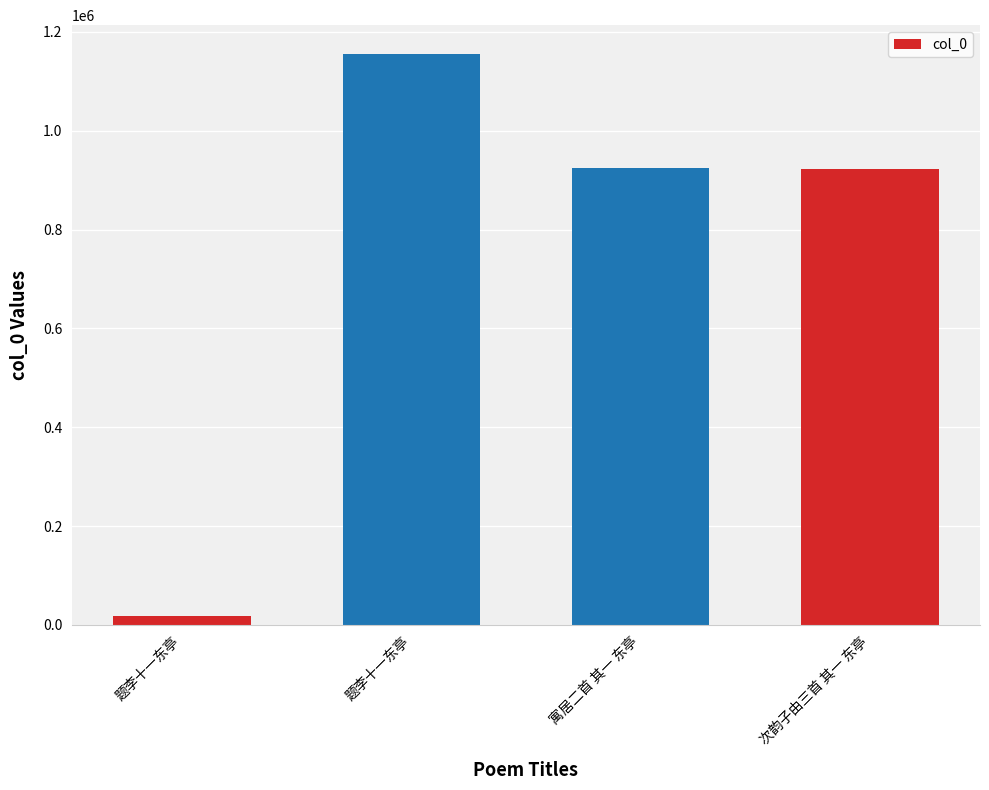

What is the value of the 3rd bar from the left?

924251